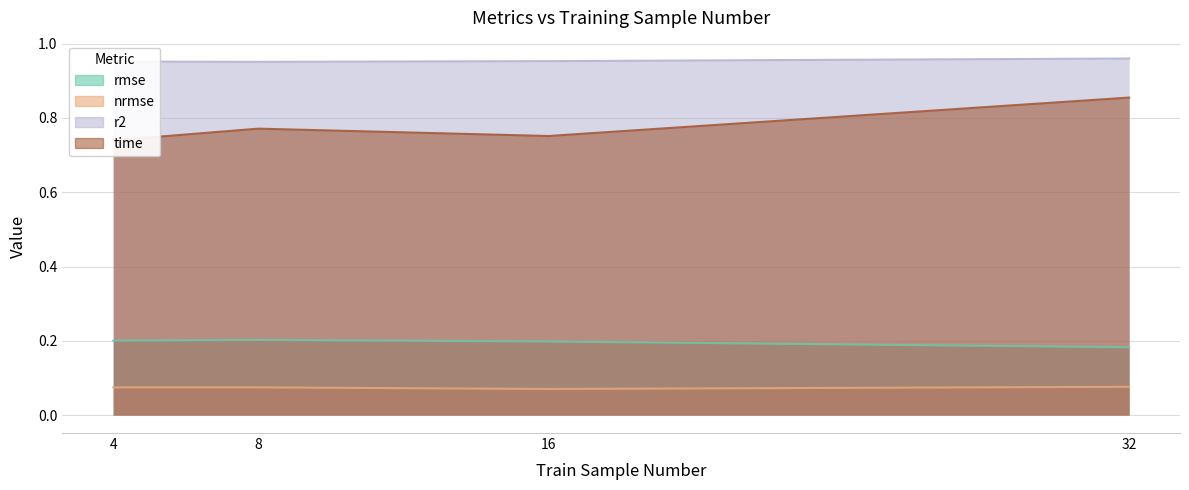

How many rmse values are between 0 and 1?

4